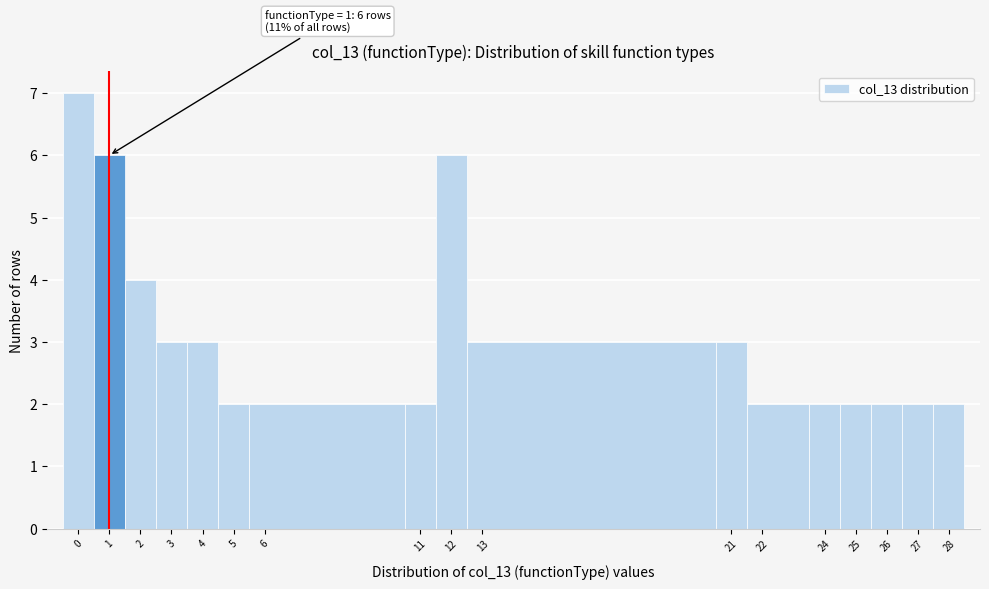

Over which range of the x-axis is the bar tallest?

-0.5 to 0.5